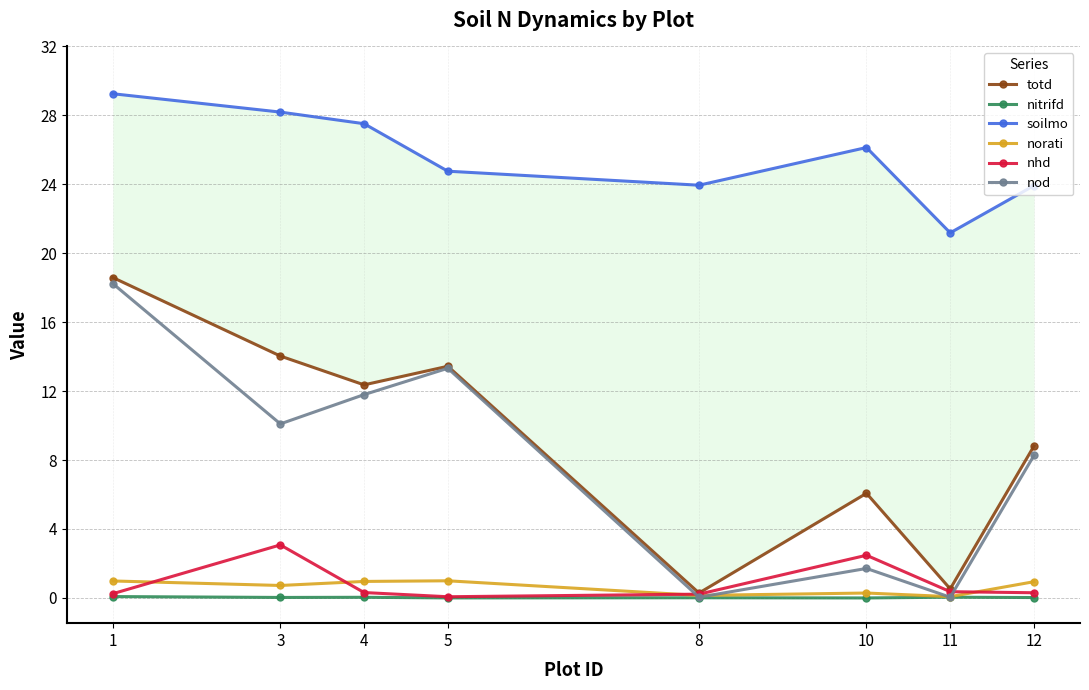

At which category does the chart reach its minimum across all series?

10